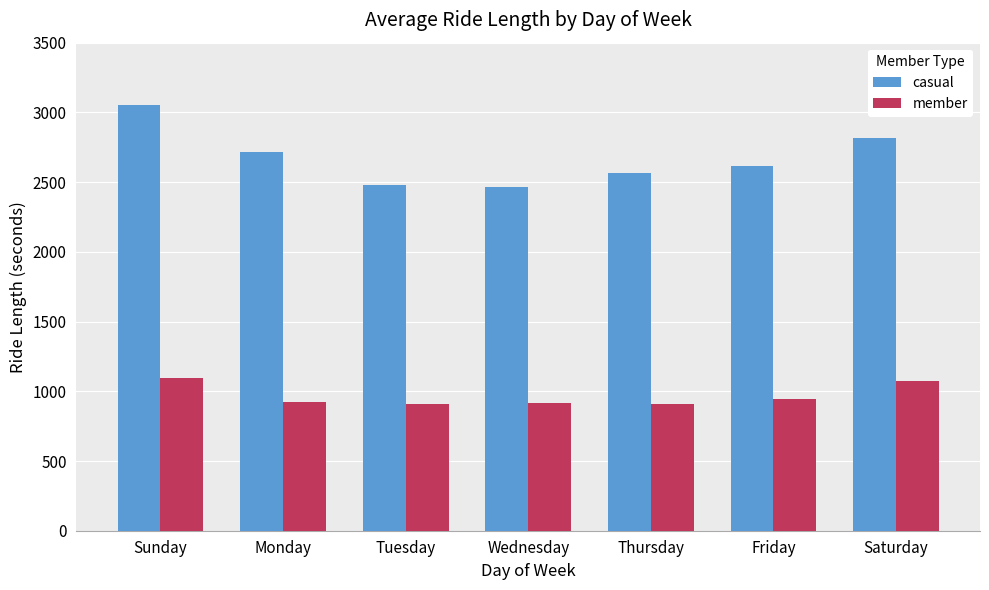

At which label is casual closest to 2760?

Monday